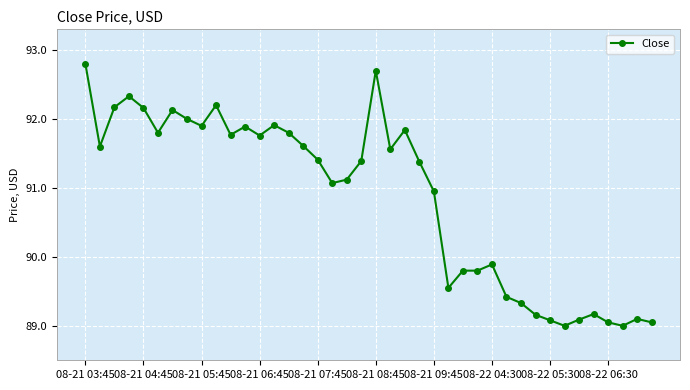

What is the maximum value shown in the chart?

92.8